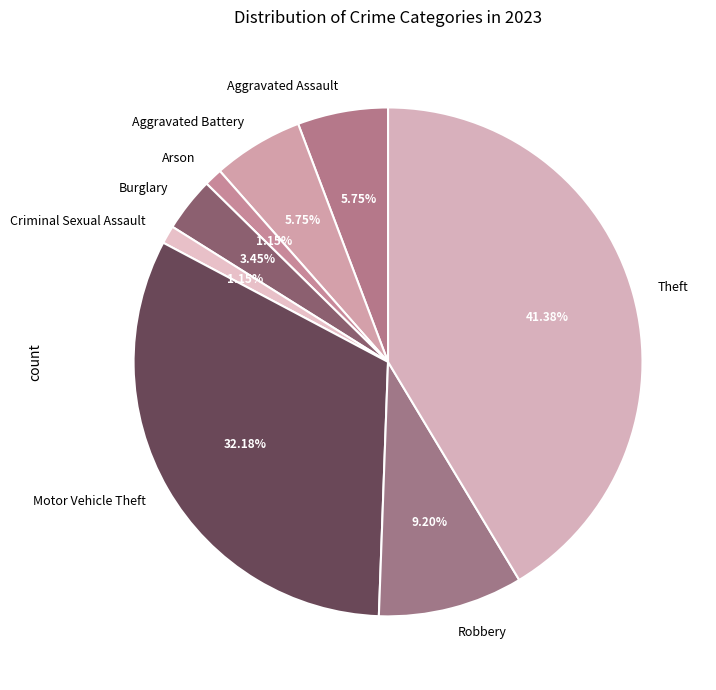

To the nearest percent, what portion does Criminal Sexual Assault represent?

1%